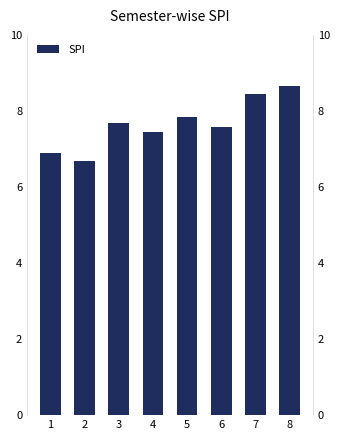

Reading right to left, extract all data points from this chart.

8.7	8.4	7.6	7.8	7.5	7.7	6.7	6.9